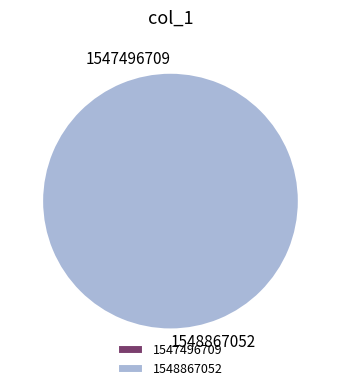

How many segments does this pie chart have?

2